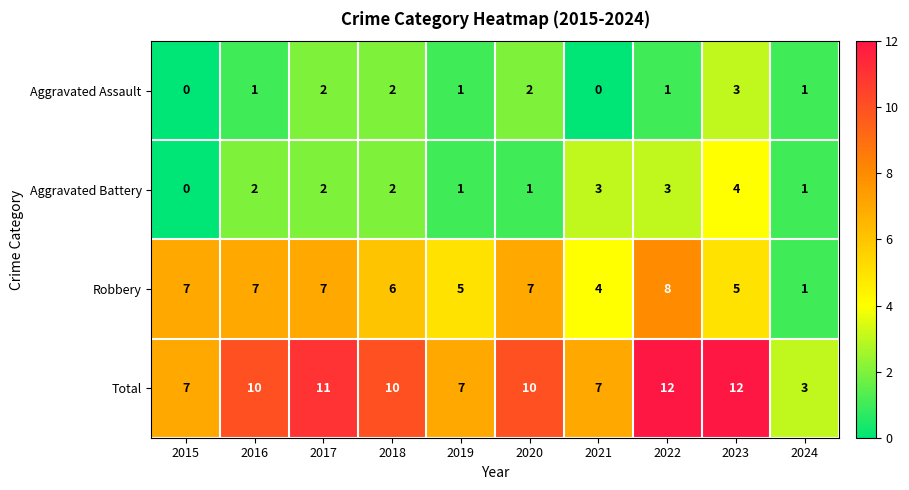

How many Total values are between 7 and 11?

7